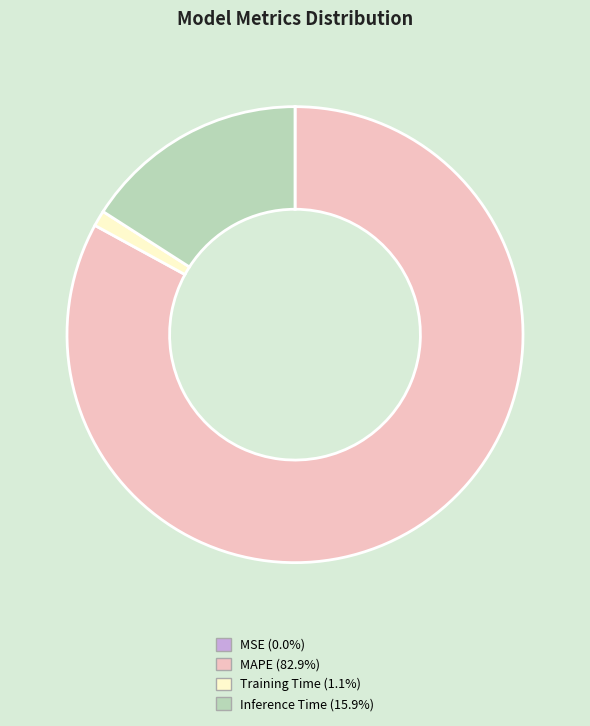

The Inference Time slice represents 29% of the pie. True or false?

False